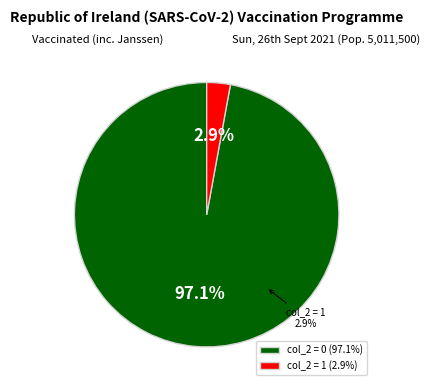

Does 1 account for over 50% of the chart?

No